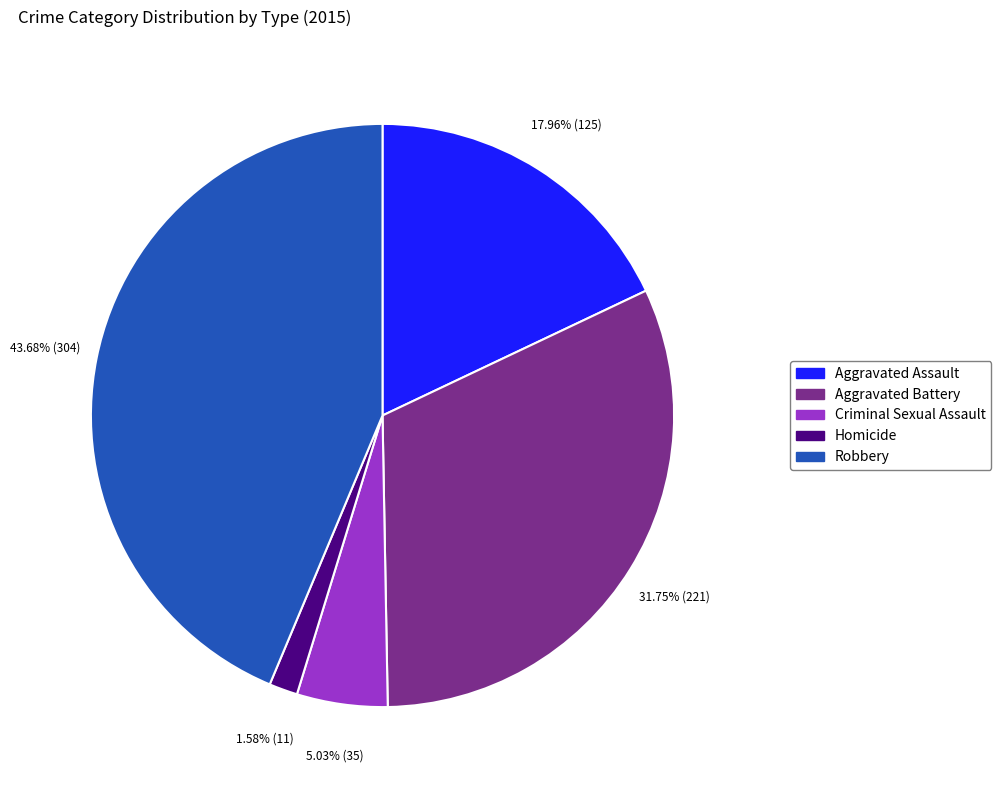

Do Criminal Sexual Assault and Homicide together represent more than half of the pie?

No